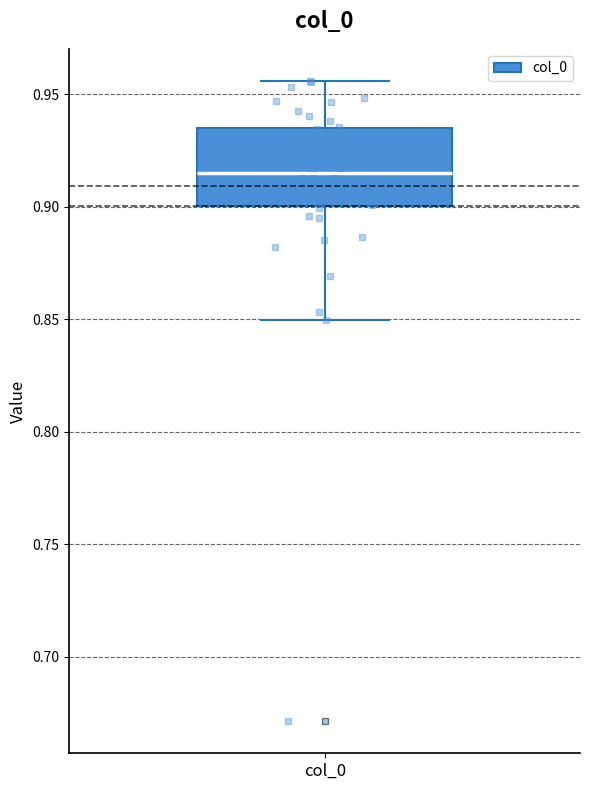

Transcribe this box plot: give where the median line is, the range the box spans, and where the two whiskers end, as read against the y-axis. The values are not printed on the chart, so give them approximately, as read against the axis.

median 0.915, box 0.900 to 0.935, whiskers 0.850 to 0.955